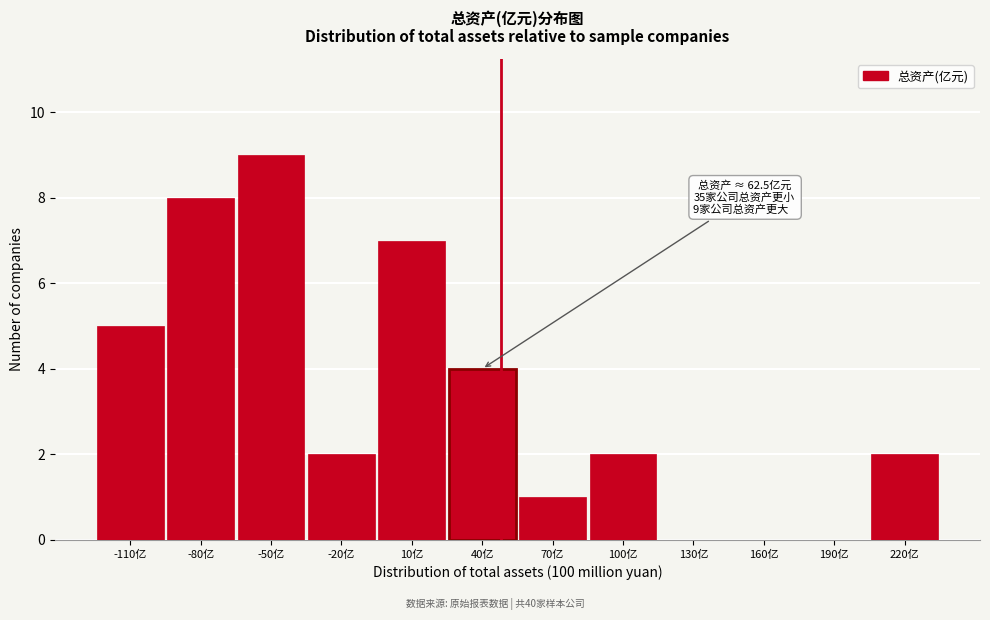

Reading left to right, extract all data points from this chart.

-110亿=5	-80亿=8	-50亿=9	-20亿=2	10亿=7	40亿=4	70亿=1	100亿=2	130亿=0	160亿=0	190亿=0	220亿=2